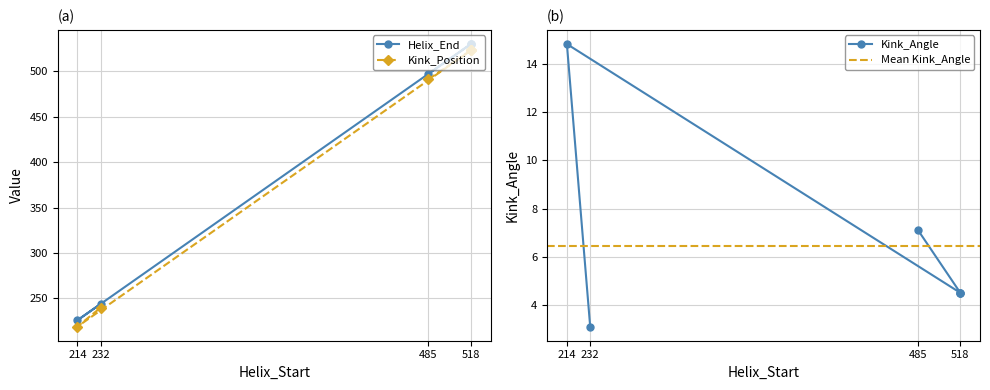

What is the sum of all Kink_Angle values?

38.6